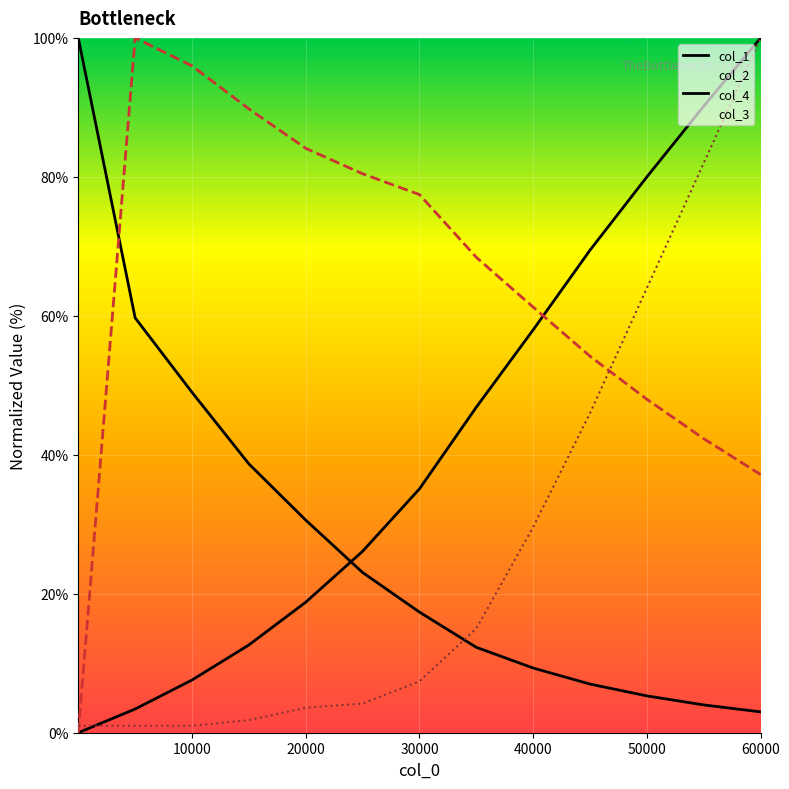

What is the value of the col_2 point at the 3rd from the left?

49.0